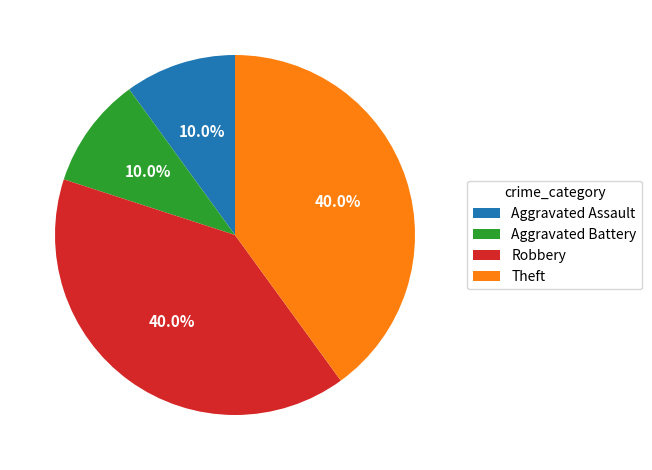

Between Aggravated Battery and Robbery, which is larger?

Robbery